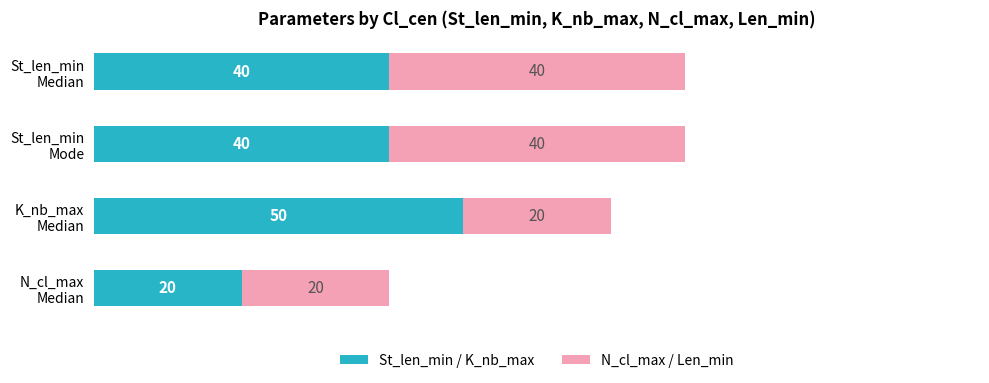

What is the difference between the maximum and minimum values in the St_len_min / K_nb_max series?

30